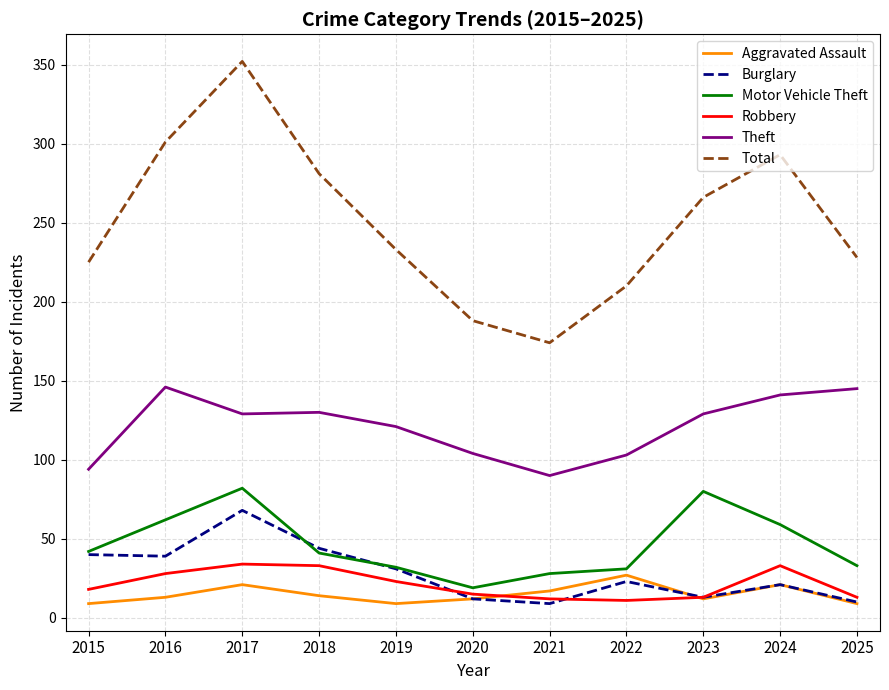

Which series has the widest spread of values?

Total